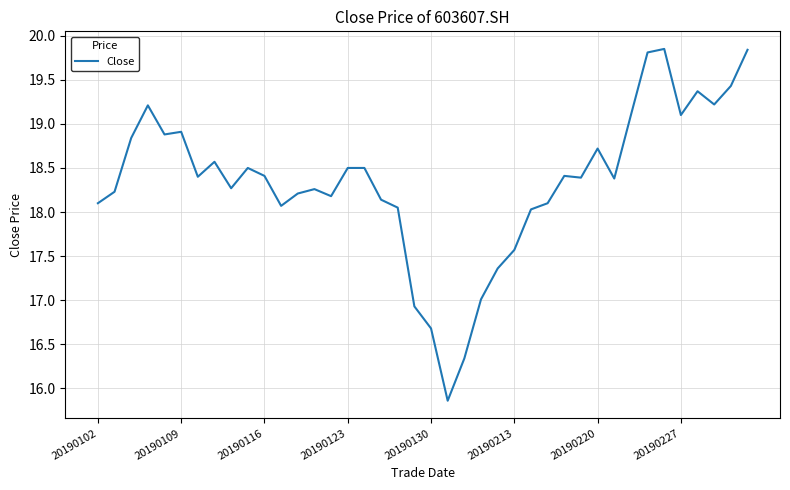

What is the average value?

18.3